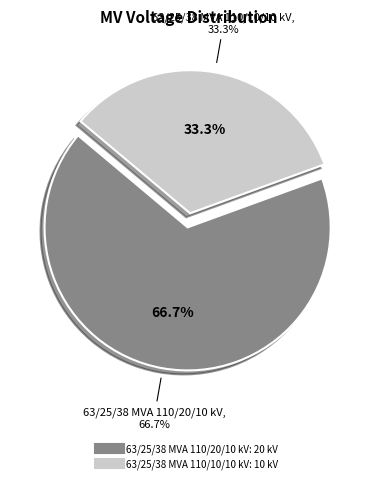

The 63/25/38 MVA 110/20/10 kV slice represents 52% of the pie. True or false?

False